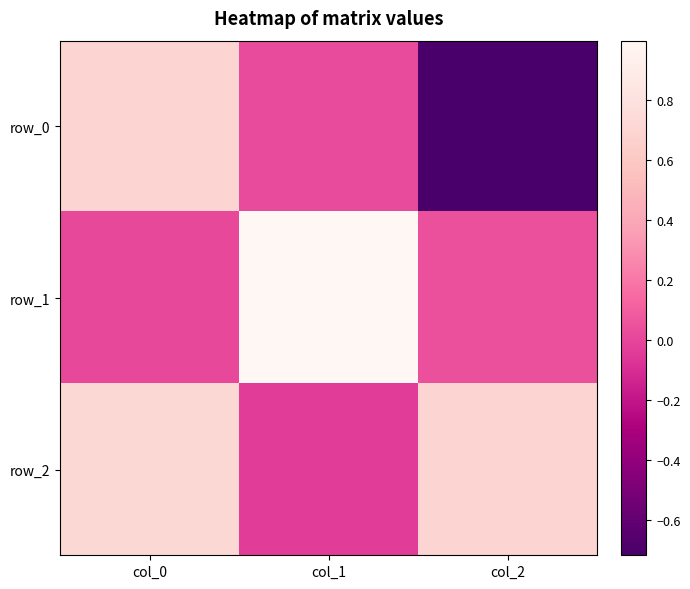

Rank the series at col_0 from lowest to highest value.

row_1, row_0, row_2